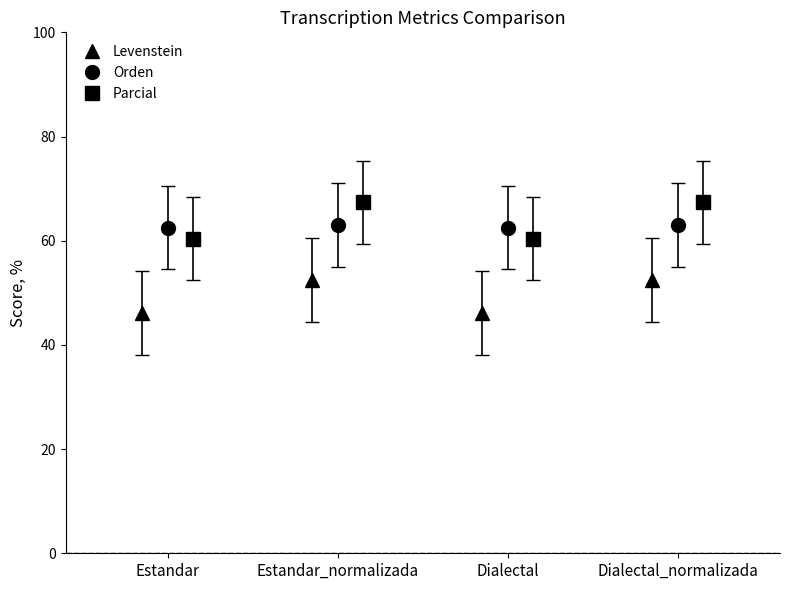

How many interior local peaks does the Levenstein series have?

1